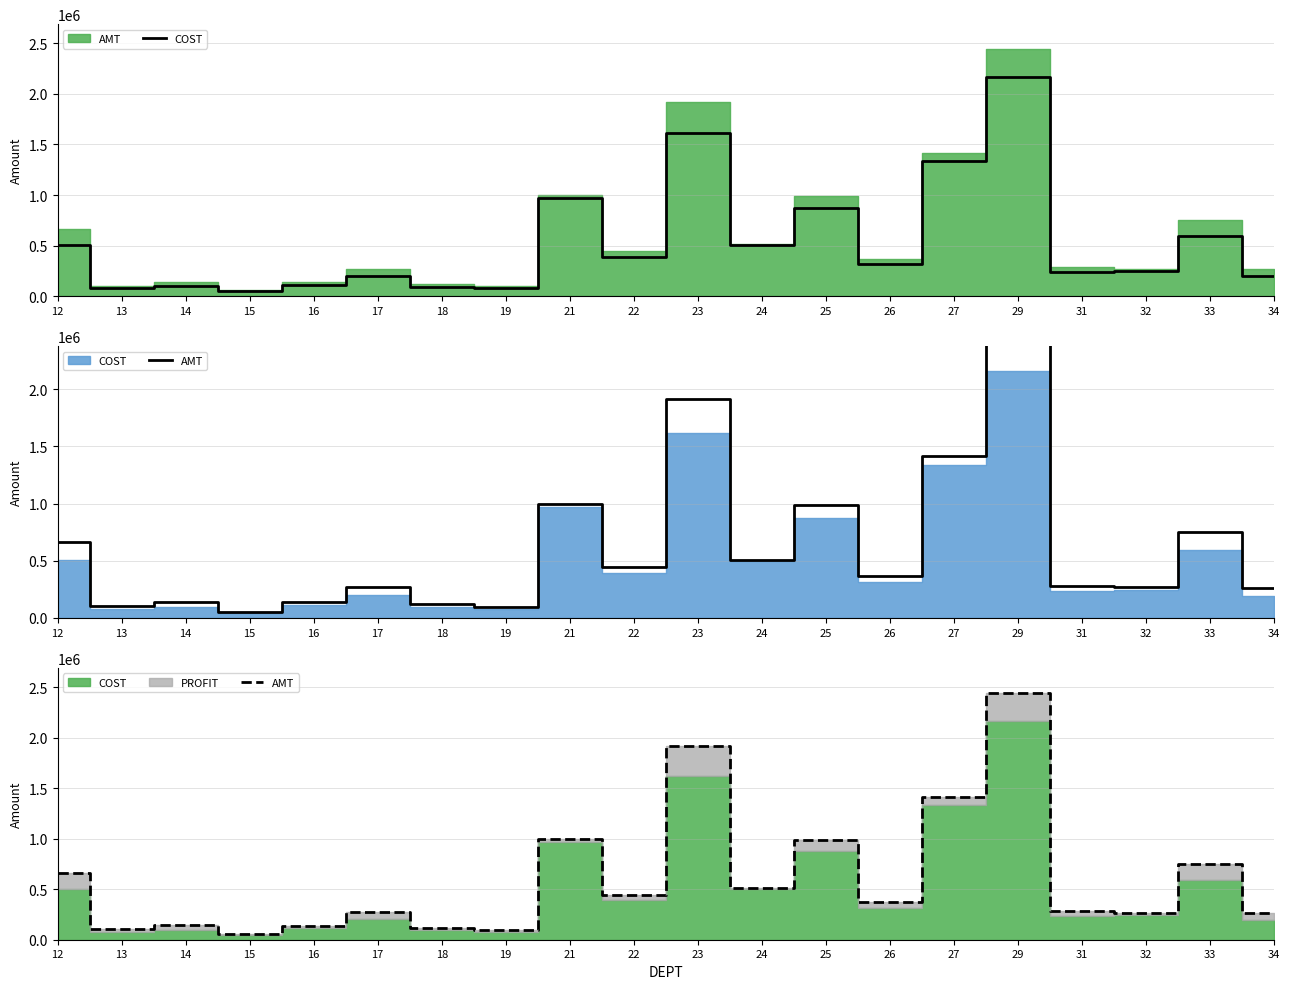

Is the value of AMT at 23 greater than the value of COST at 29?

No